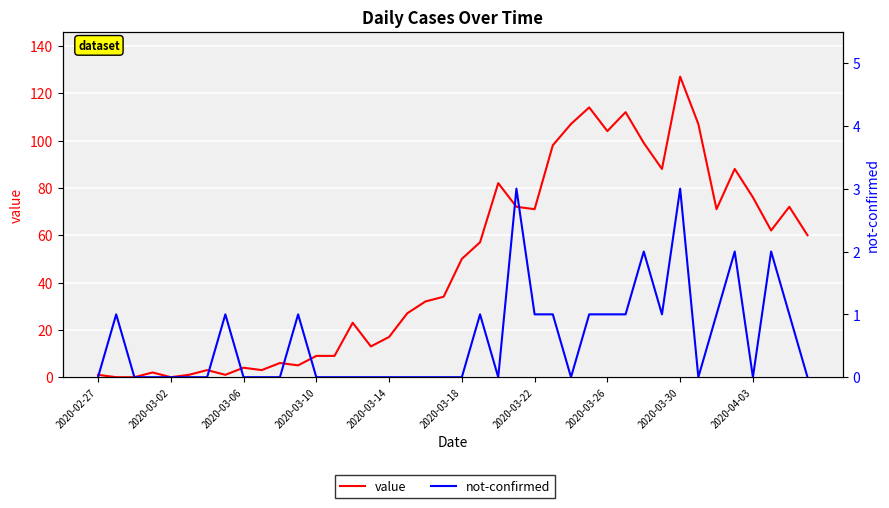

Which series has the largest total across all categories?

value